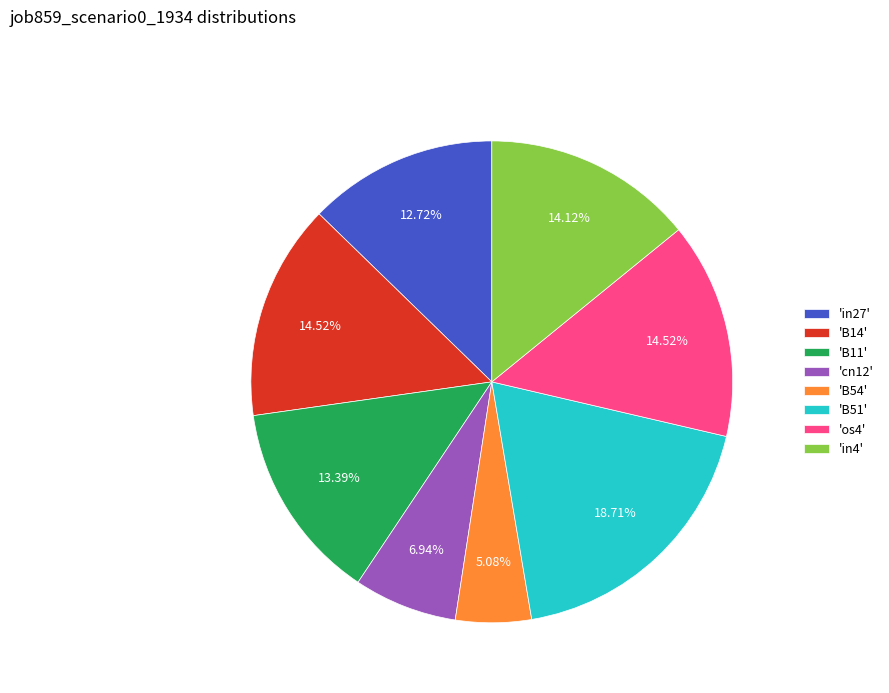

What is the largest slice in the pie chart?

'B51'